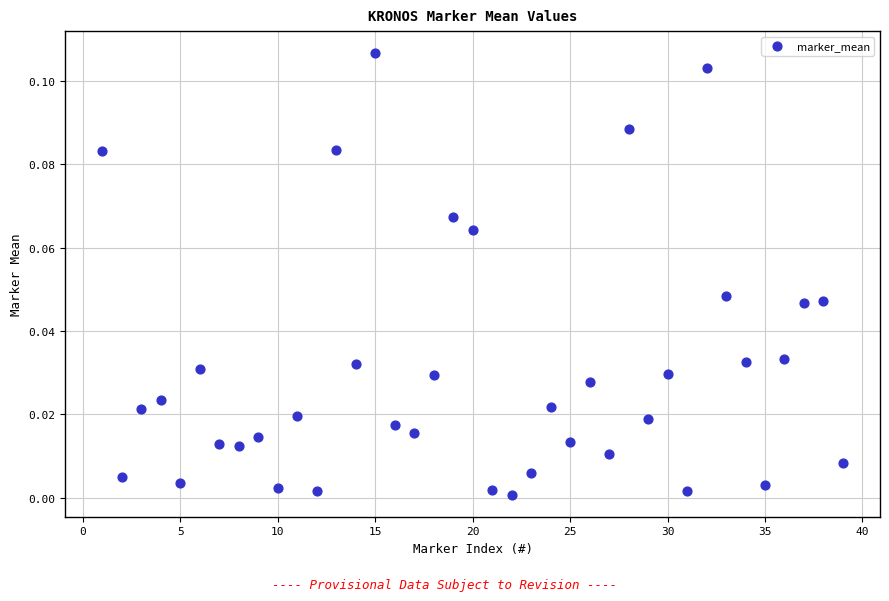

What is the range of X values (max minus min)?

38.0